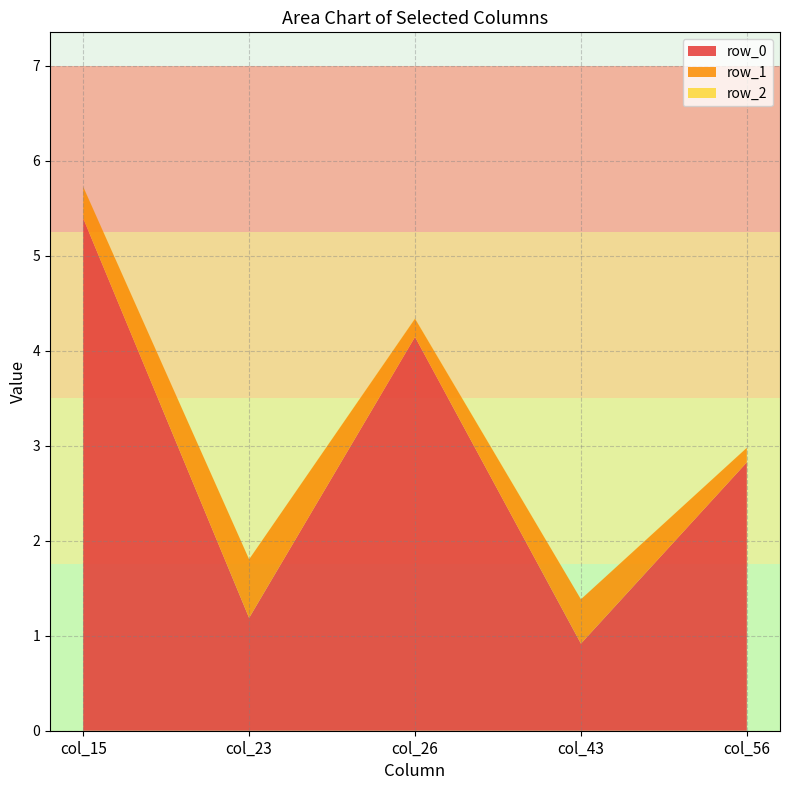

Reading left to right, transcribe all the data shown in this chart.

col_15: 5.4	0.3	0.0
col_23: 1.2	0.6	0.0
col_26: 4.1	0.2	0.0
col_43: 0.9	0.5	0.0
col_56: 2.8	0.2	0.0